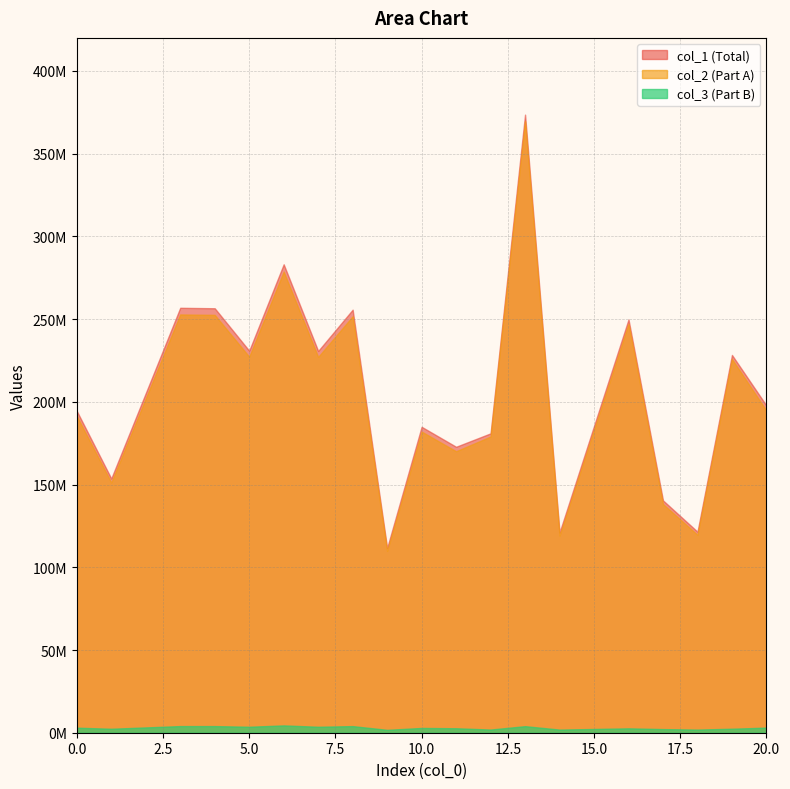

At which category does the chart reach its minimum across all series?

9